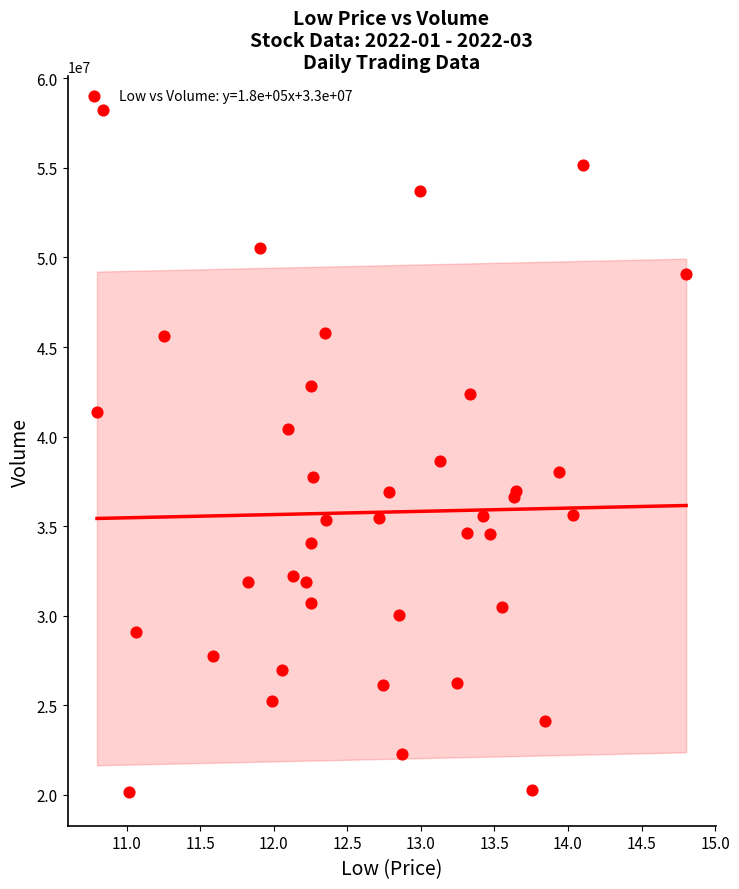

What Y value in the scatter plot is closest to 39194300?

38657400